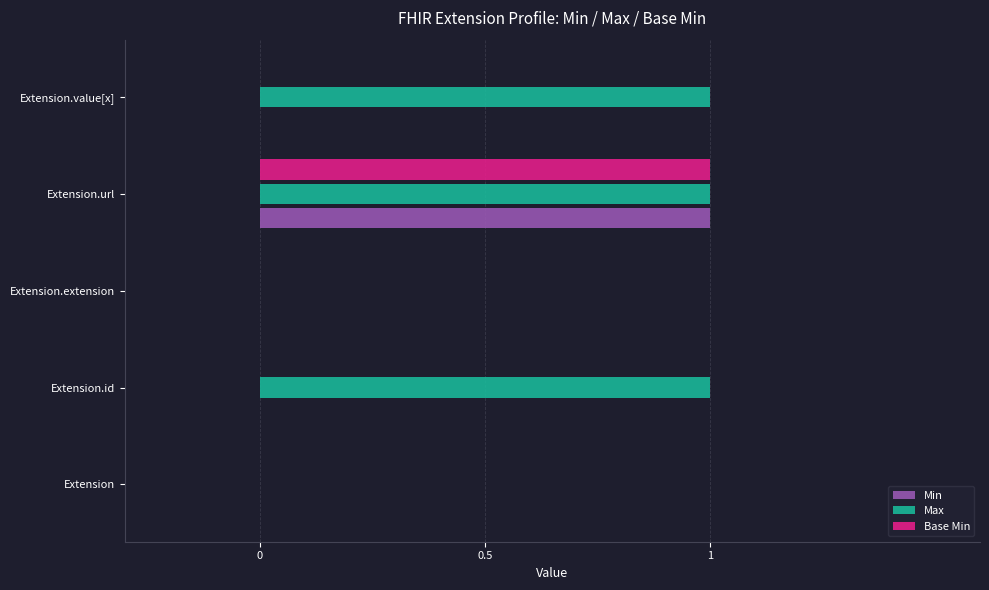

Which series changed the most between Extension.id and Extension.extension?

Max